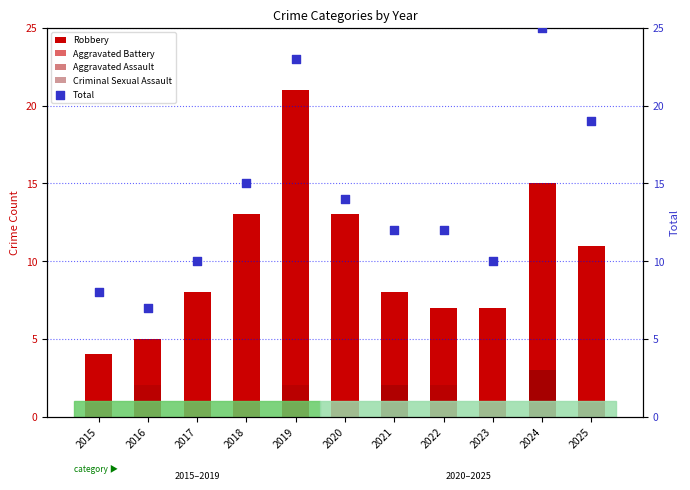

Which series has the largest Y range (max minus min)?

Total